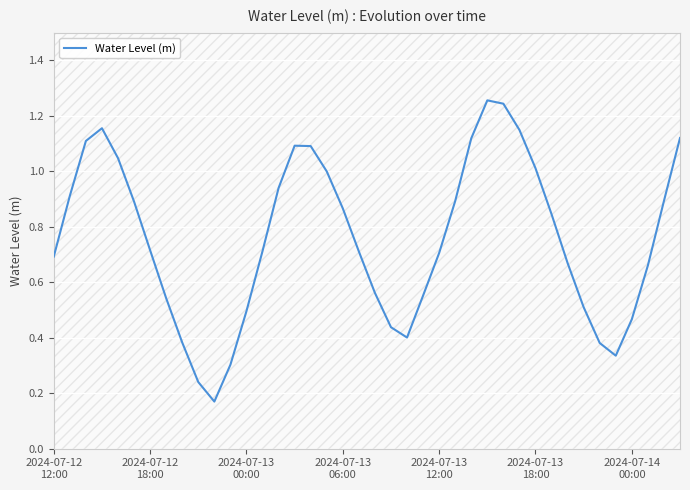

Rank the categories by value from lowest to highest.

10, 9, 11, 35, 34, 8, 22, 21, 36, 12, 33, 7, 23, 20, 37, 32, 2024-07-12
12:00, 24, 19, 13, 2024-07-14
00:00, 31, 18, 2024-07-13
18:00, 25, 38, 2024-07-12
18:00, 14, 17, 30, 2024-07-13
12:00, 16, 15, 2024-07-13
00:00, 26, 39, 29, 2024-07-13
06:00, 28, 27